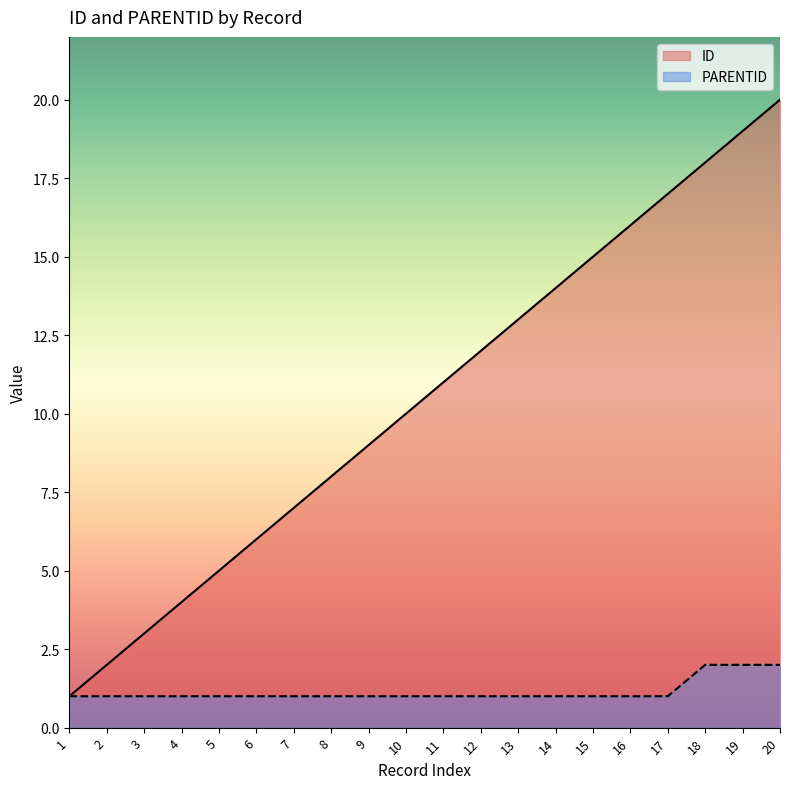

Which series has the largest range (max minus min)?

ID